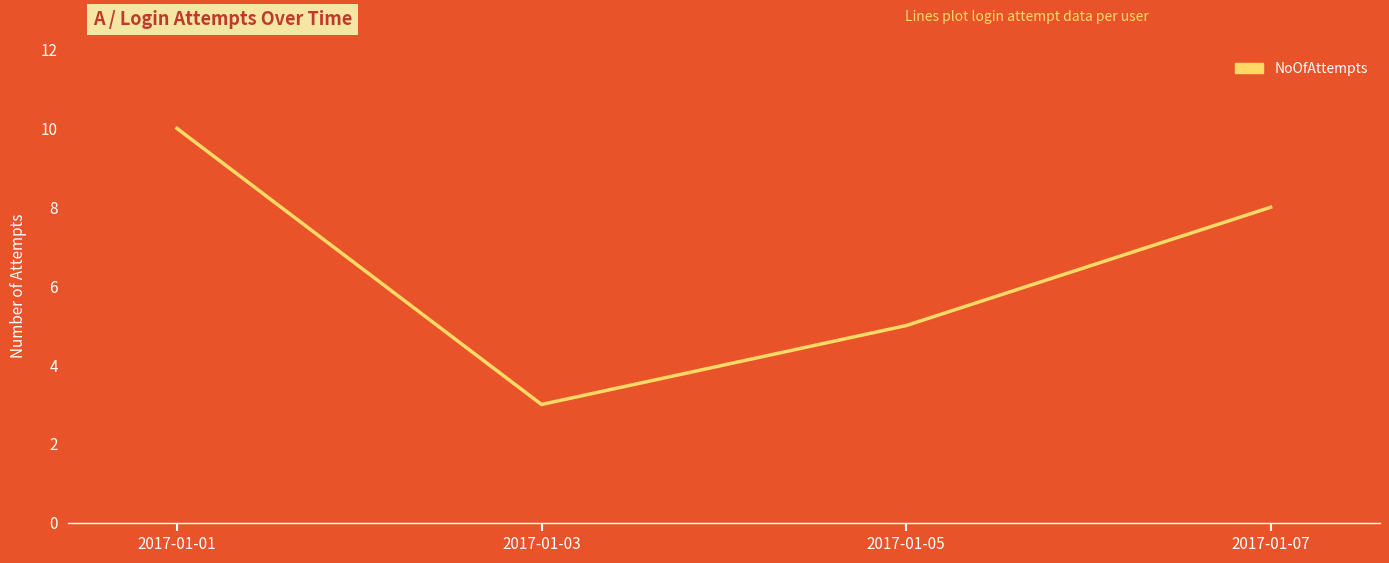

Reading right to left, list all the values displayed in this chart.

2017-01-07=8	2017-01-05=5	2017-01-03=3	2017-01-01=10